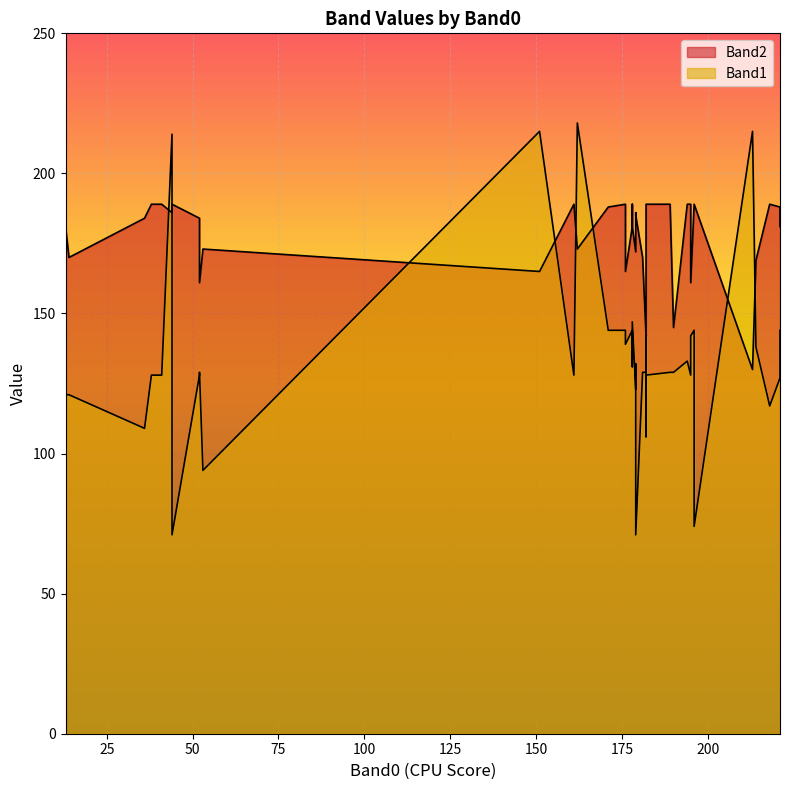

List the series in order of their peak value, highest first.

Band1, Band2